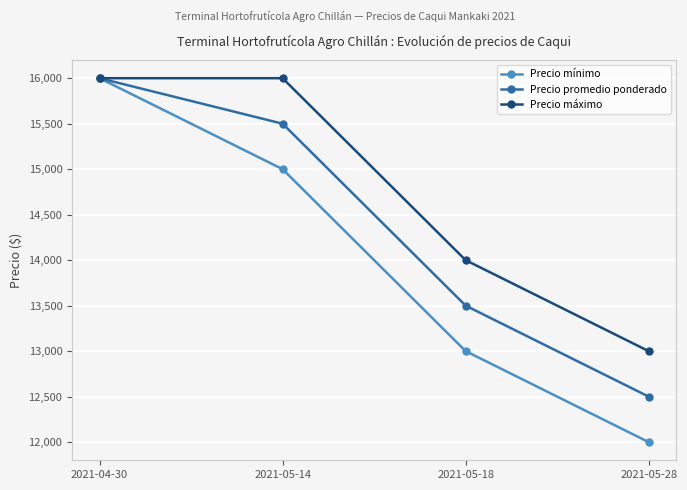

Where is Precio máximo nearest to the value 14500?

2021-05-18